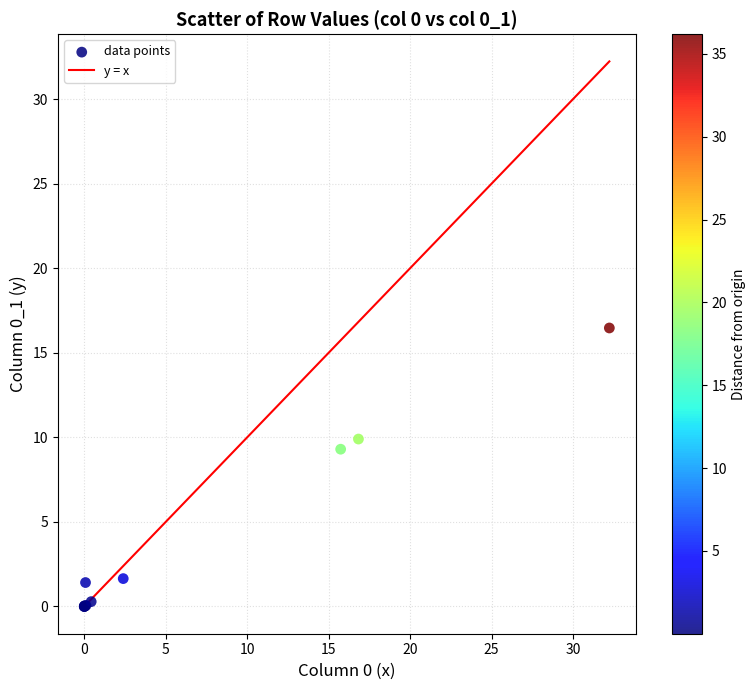

What Y value in the scatter plot is closest to 8?

9.3